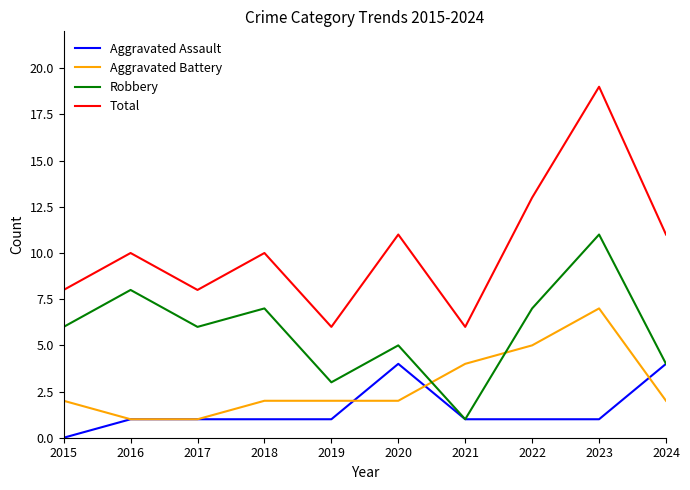

What is the maximum value shown in the chart?

19